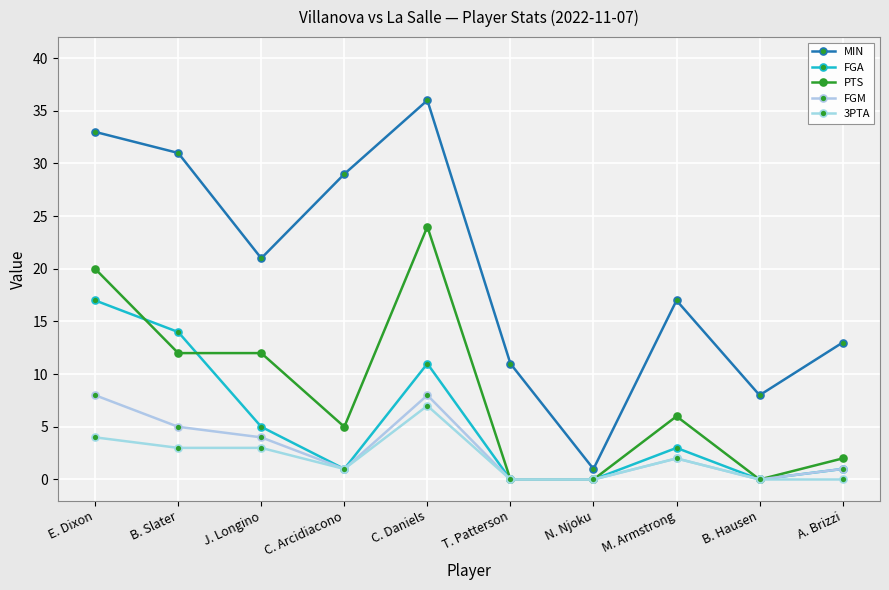

Which category has the highest value in the FGA series?

E. Dixon